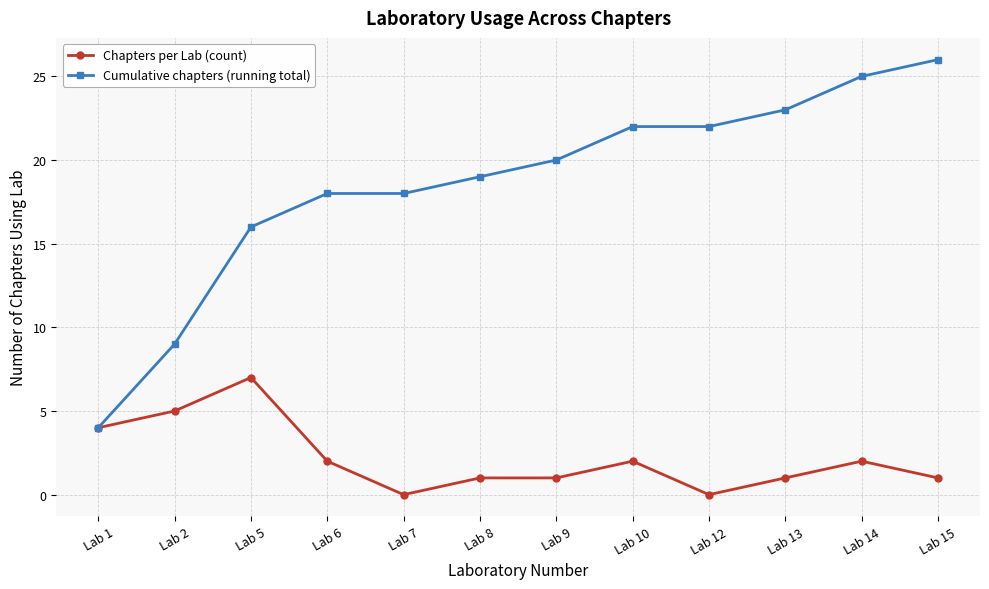

What is the sum of the Cumulative chapters (running total) values at Lab 12 and Lab 15?

48